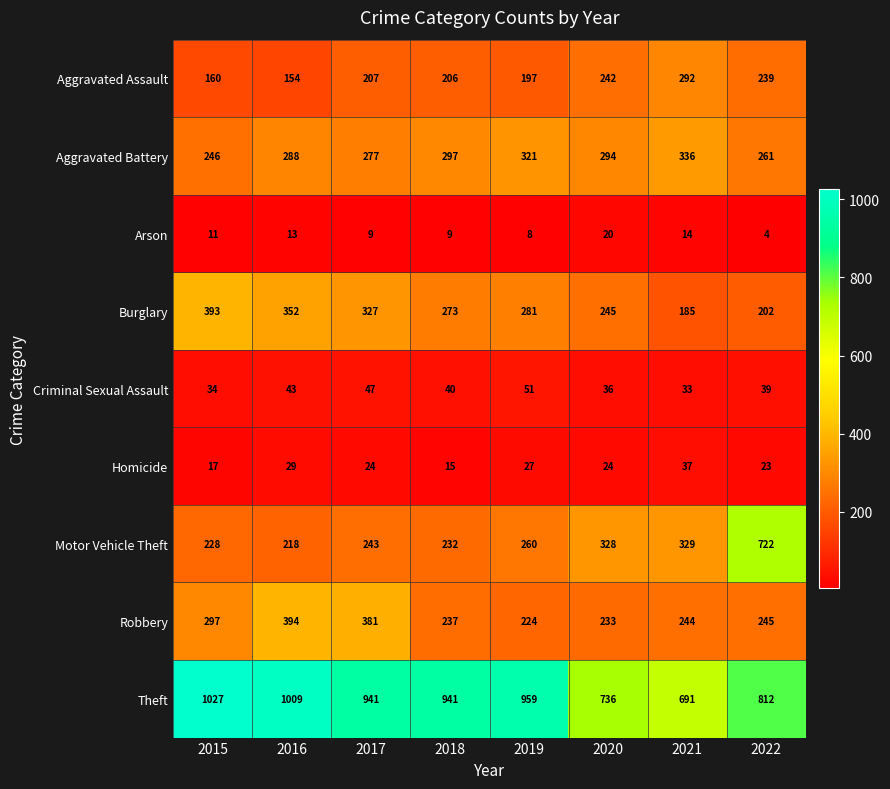

At how many categories does at least one series exceed 182?

8